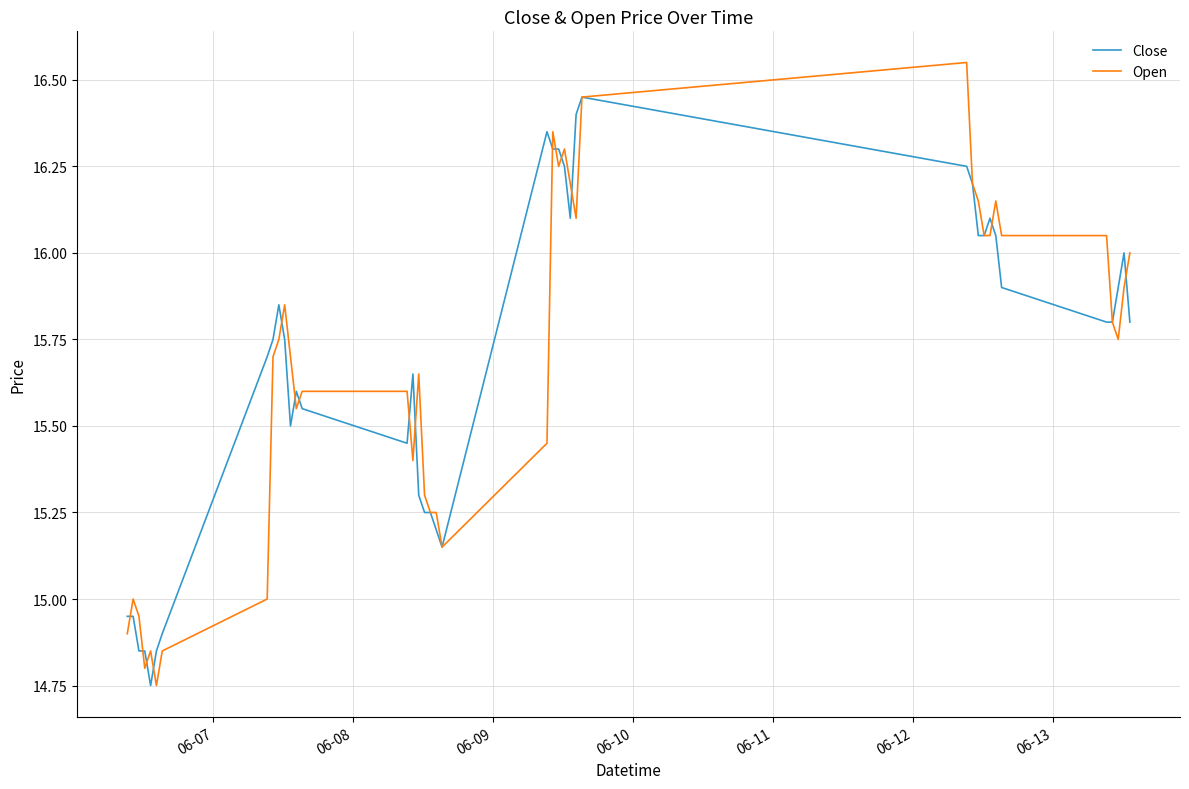

List the series in order of their overall mean, highest first.

Close, Open